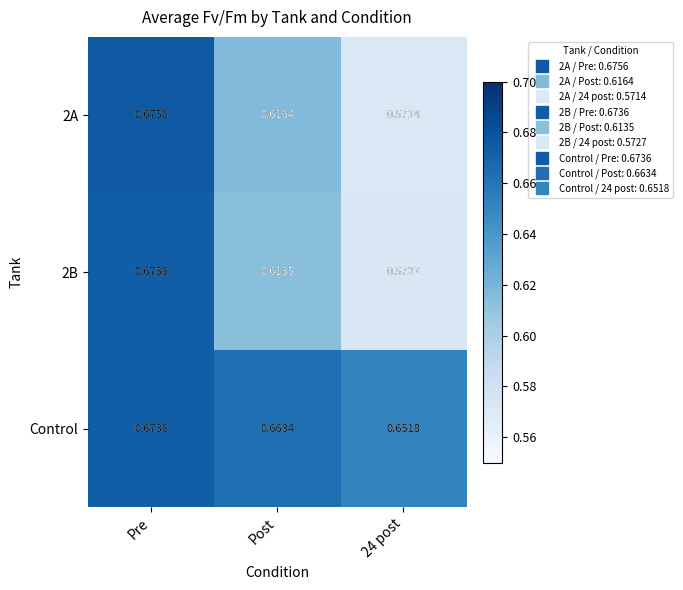

Is the value of 2A at Post greater than the value of Control at 24 post?

No